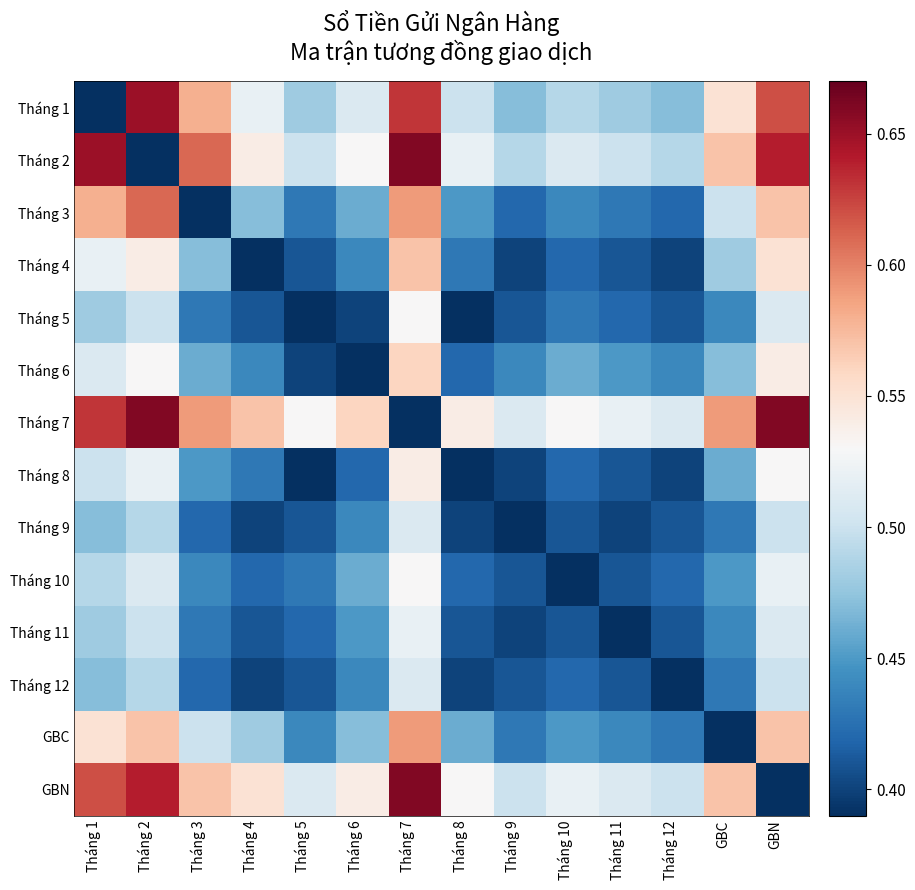

What is the total value across all series at Tháng 12?

5.7